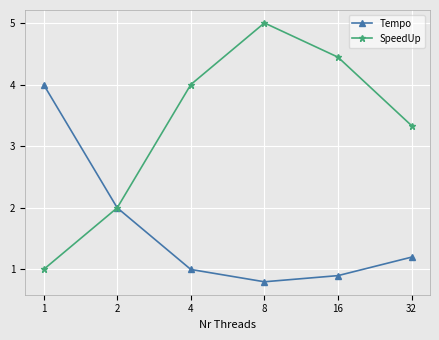

Which series has the widest spread of values?

SpeedUp